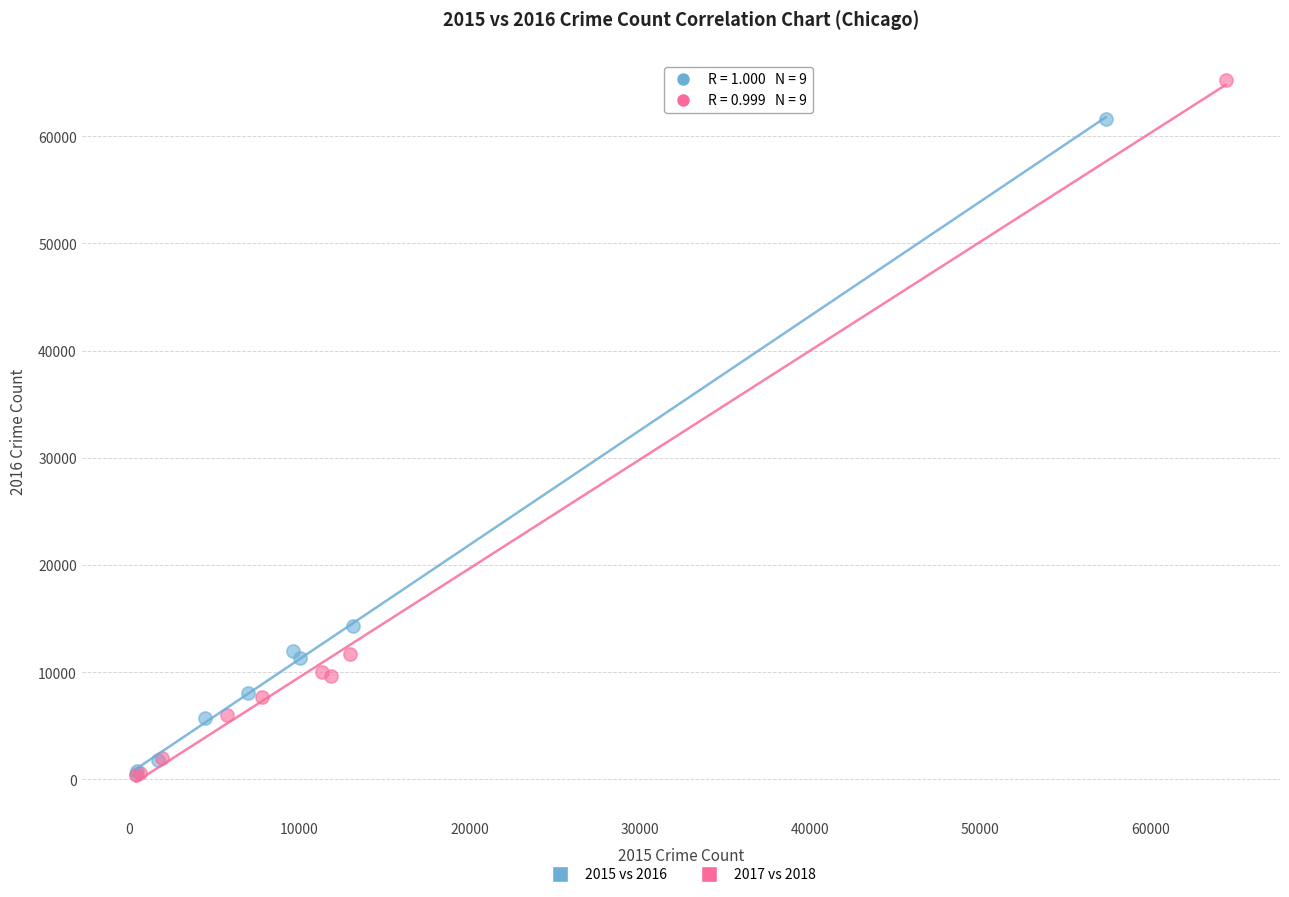

Which series has the widest spread of Y values?

2017 vs 2018